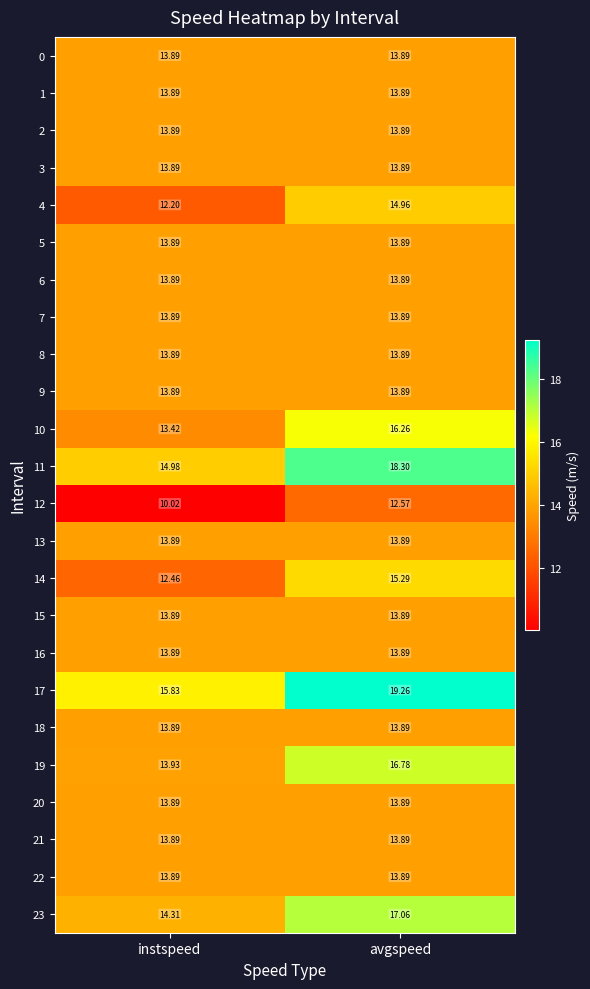

Which series changed the most between instspeed and avgspeed?

17